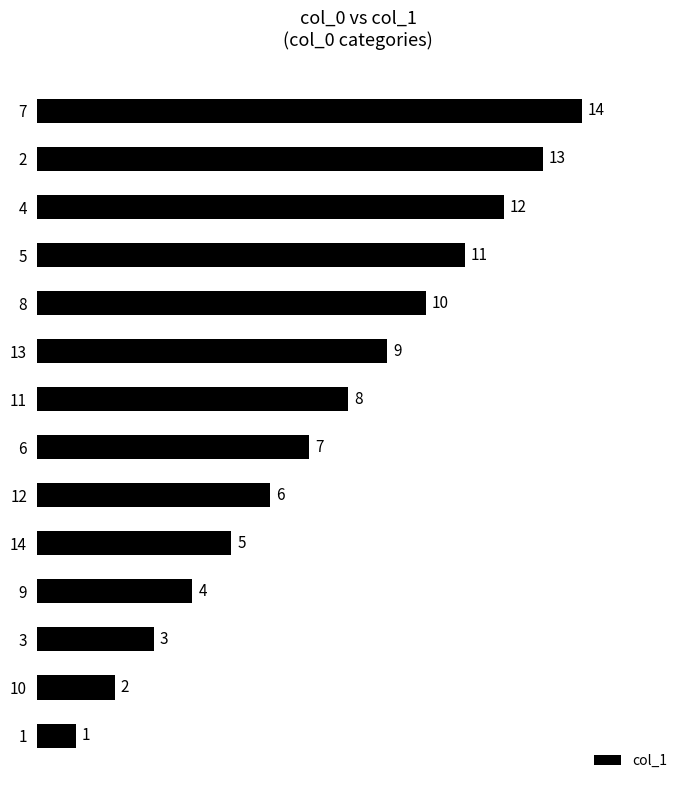

What is the difference between the values at 8 and 13?

1